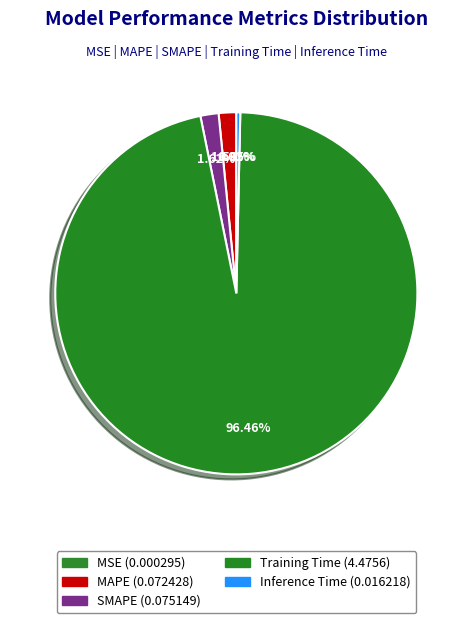

What is the majority slice?

Training Time